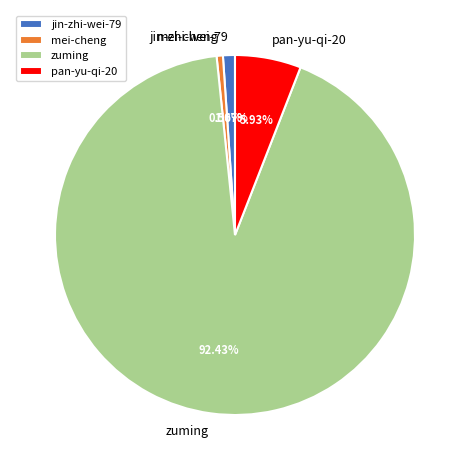

Which has a higher value, pan-yu-qi-20 or jin-zhi-wei-79?

pan-yu-qi-20